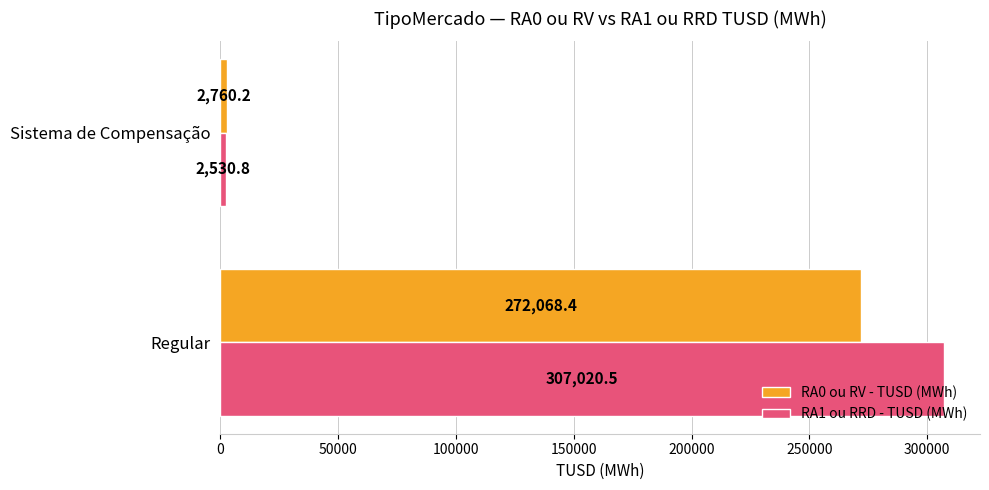

What is the average value of the RA1 ou RRD - TUSD (MWh) series?

154775.6